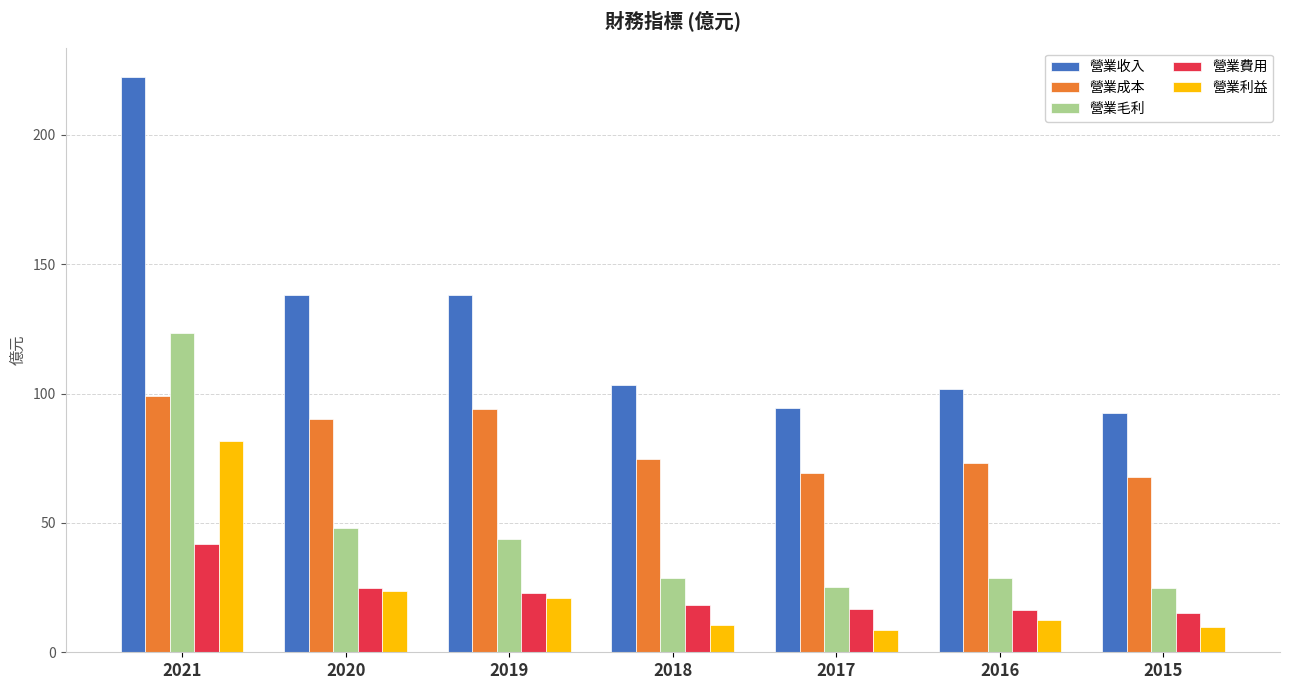

At which label does 營業收入 first exceed 103?

2021